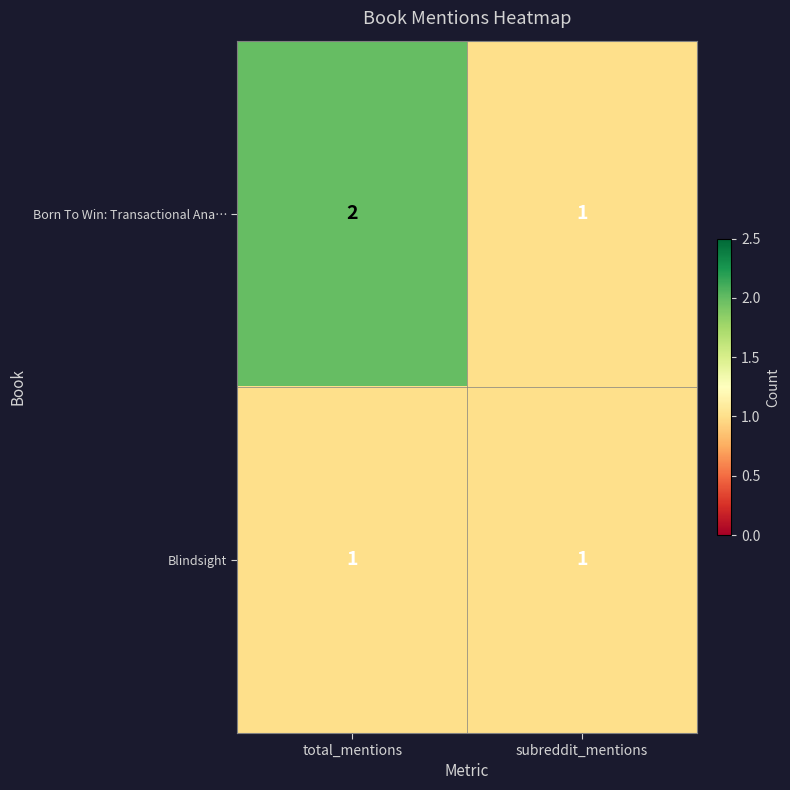

At which label is Born To Win: Transactional Ana… closest to 1?

subreddit_mentions